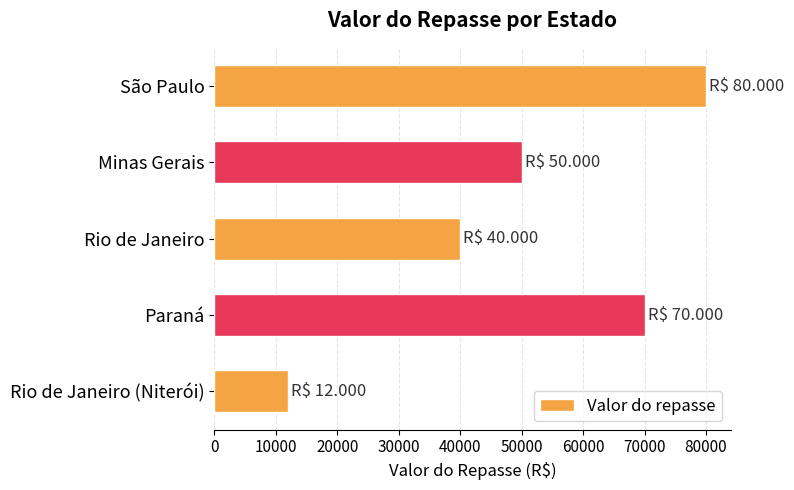

How many data points does each series have?

5